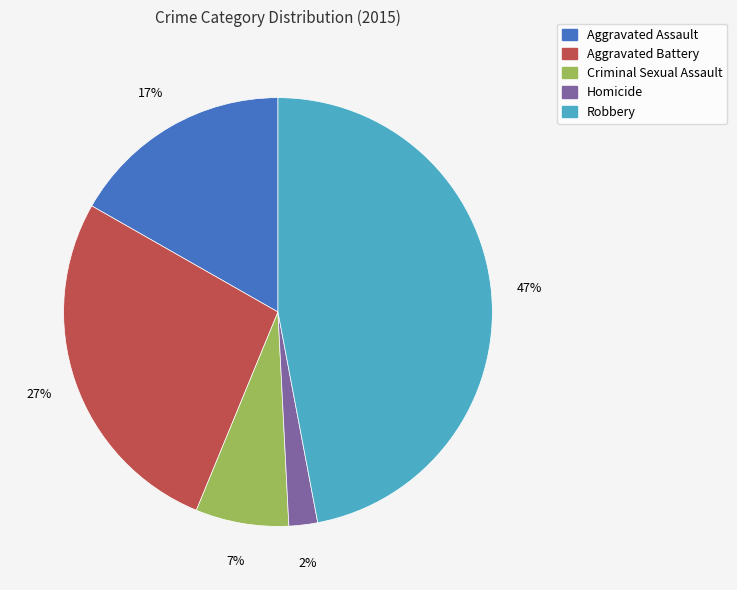

Which has a higher value, Aggravated Assault or Aggravated Battery?

Aggravated Battery